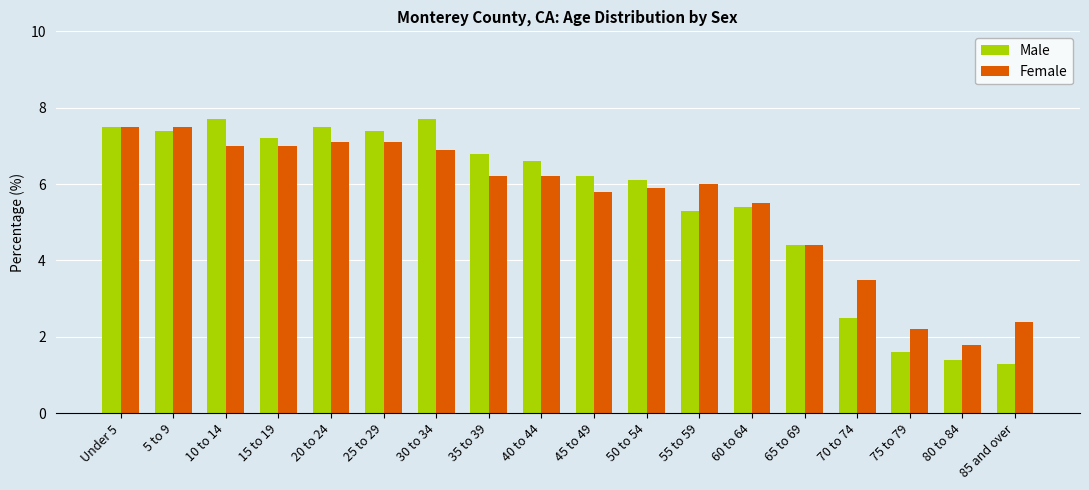

What are all the series names shown in the legend?

Male, Female